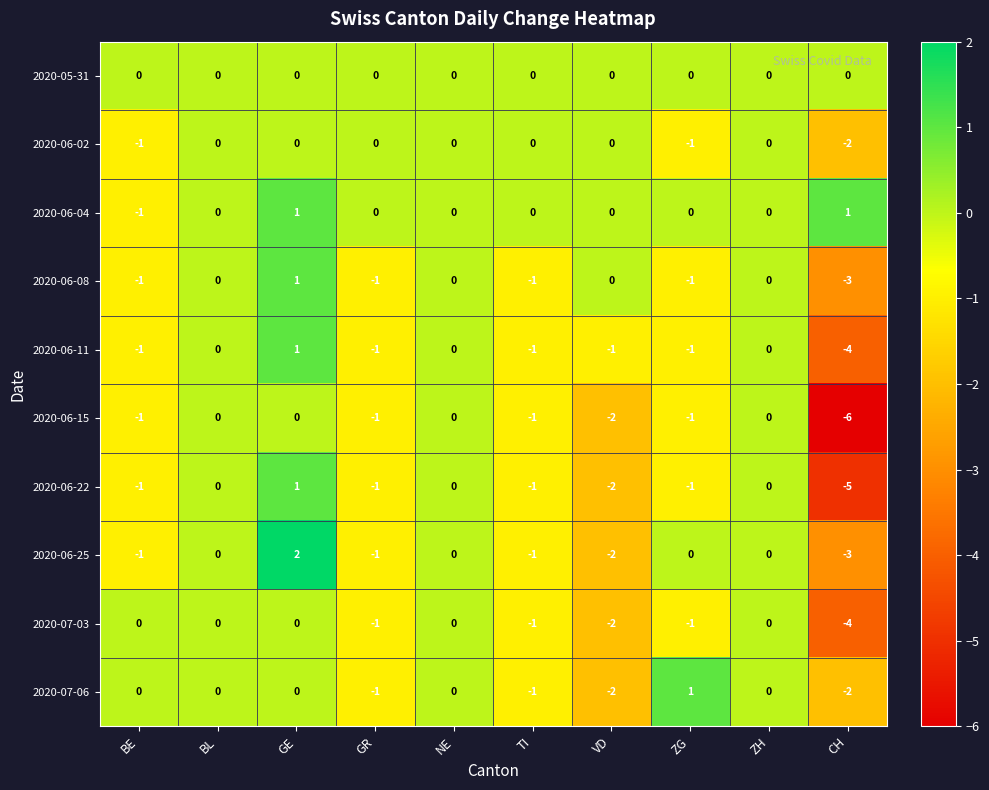

Which series has the largest total across all categories?

2020-06-04